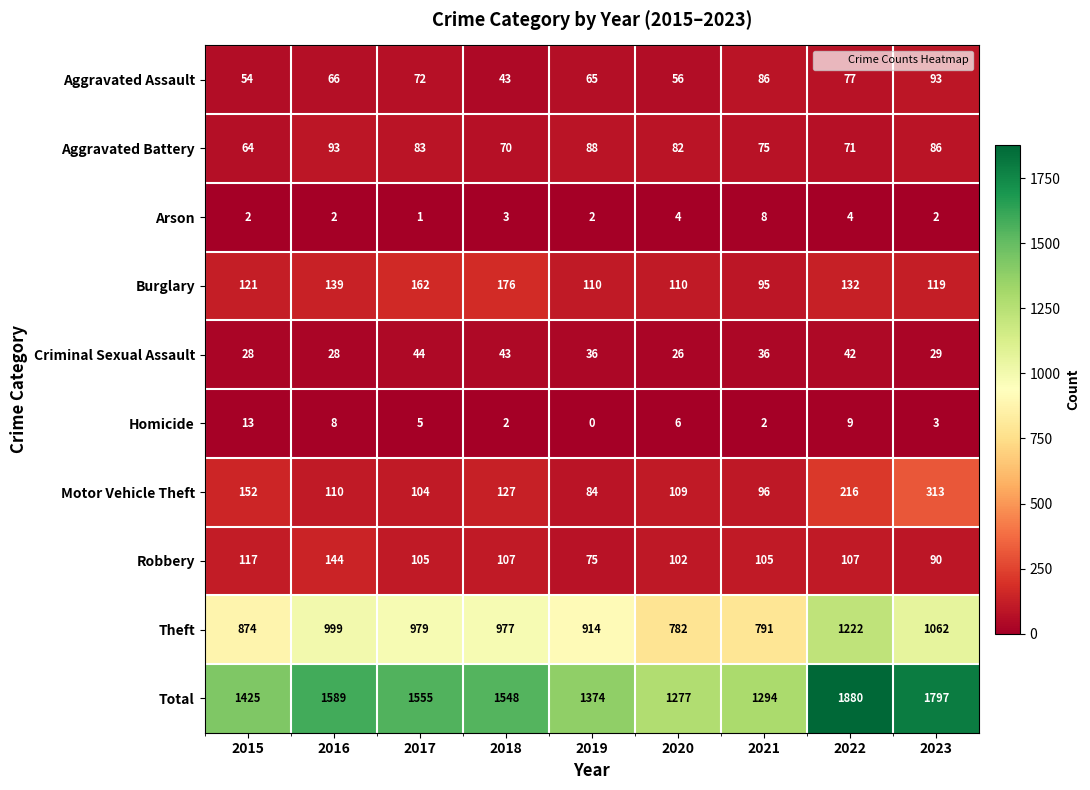

What is the sum of the Motor Vehicle Theft values at 2017 and 2018?

231